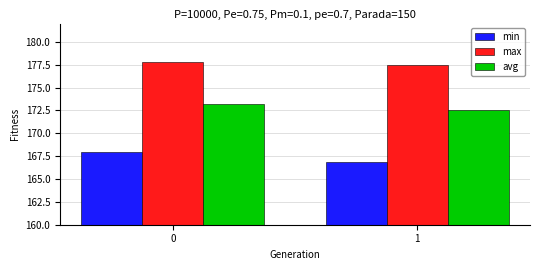

The value of avg at 0 is 82.8. True or false?

False